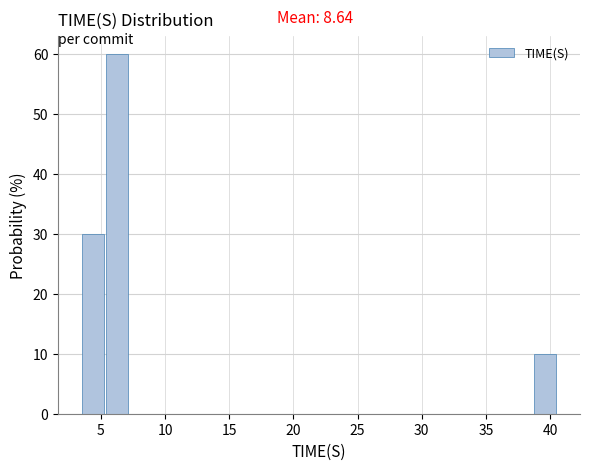

Around what value on the x-axis is the tallest bar? Give the approximate position of its centre, as read against the axis.

6.0